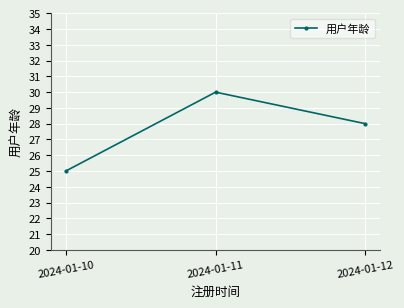

List the labels in order of value, largest first.

2024-01-11, 2024-01-12, 2024-01-10